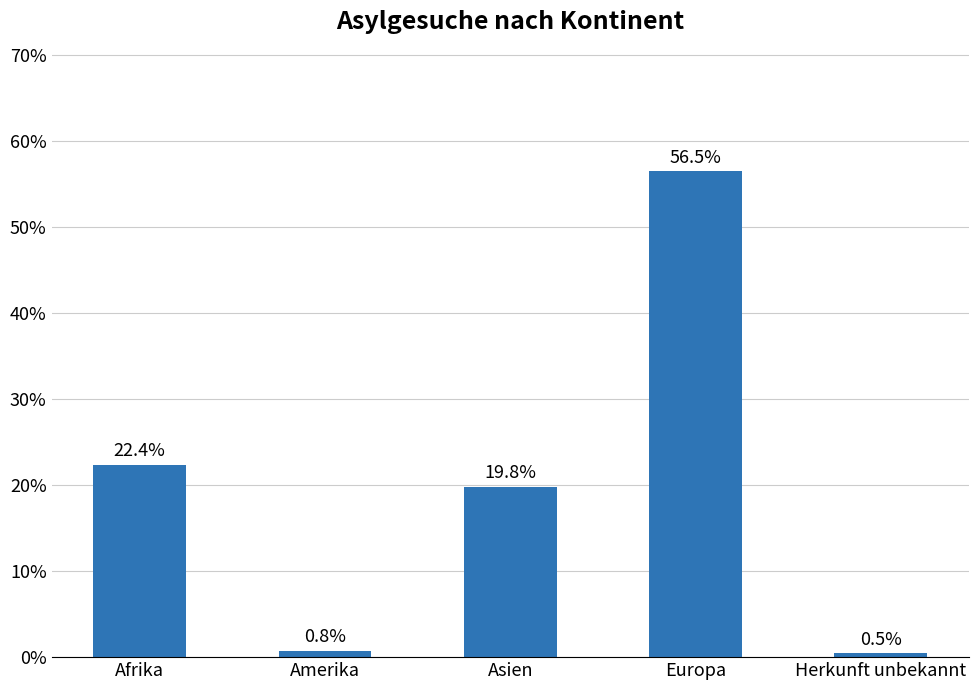

Does the chart contain stacked bars?

No